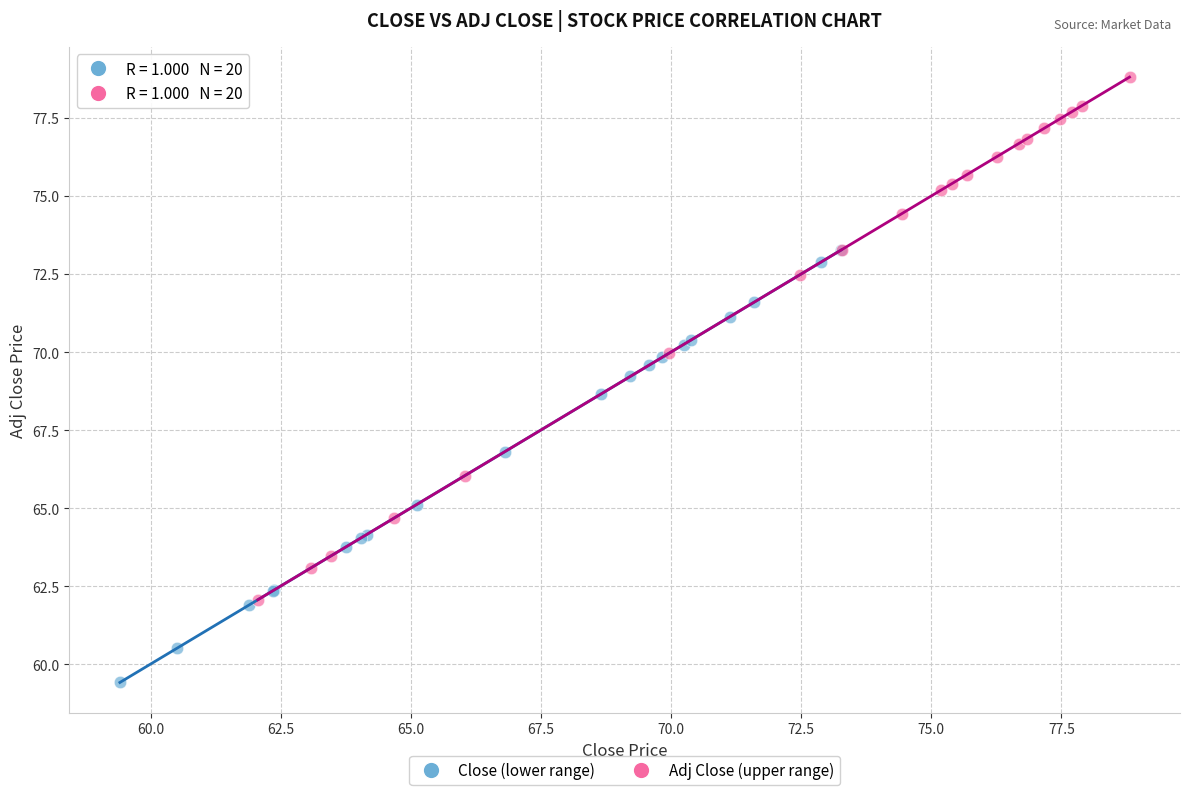

Which series contains the lowest Y value?

Close (lower range)